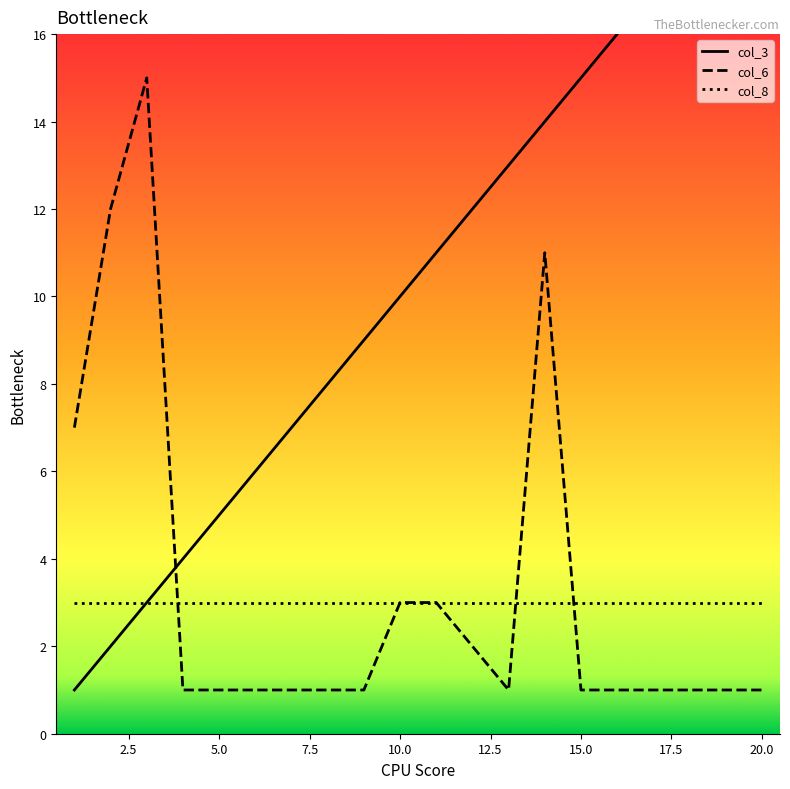

True or false: col_8 and col_3 intersect in this chart.

False